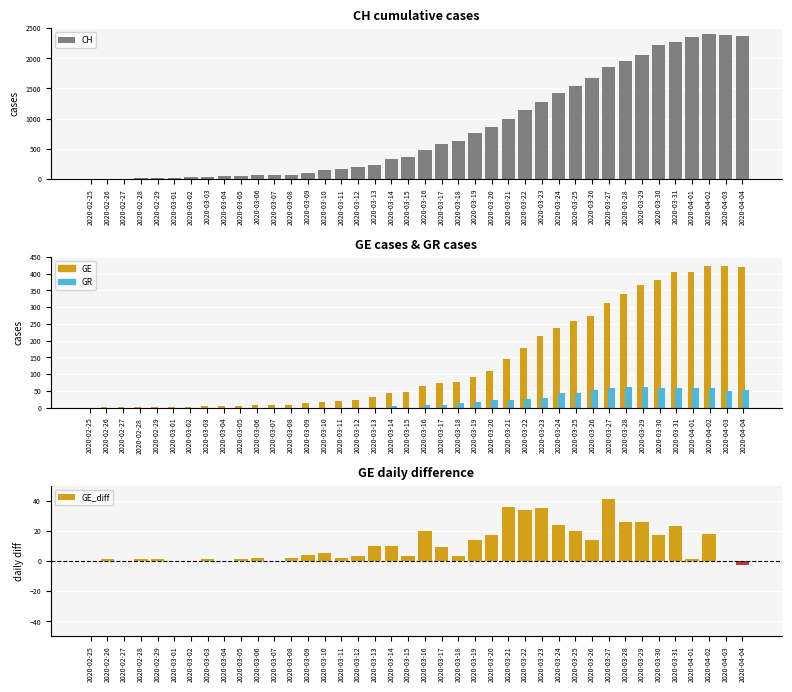

At how many categories does at least one series exceed 570?

19